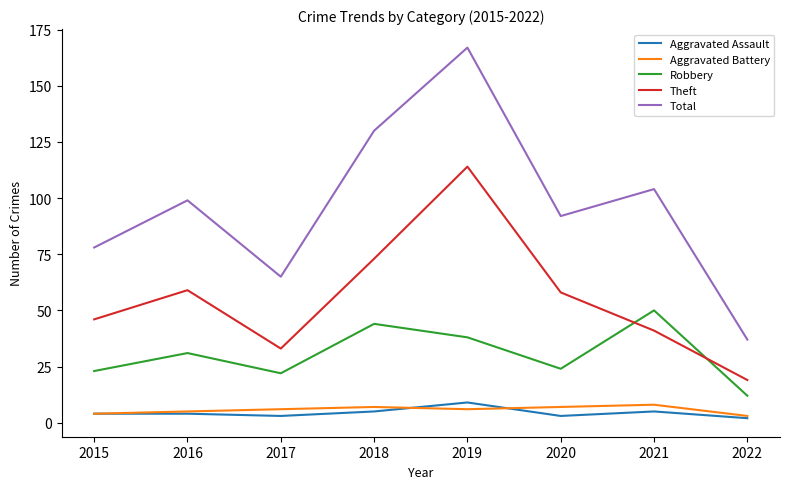

Read the Robbery value at 2021.

50